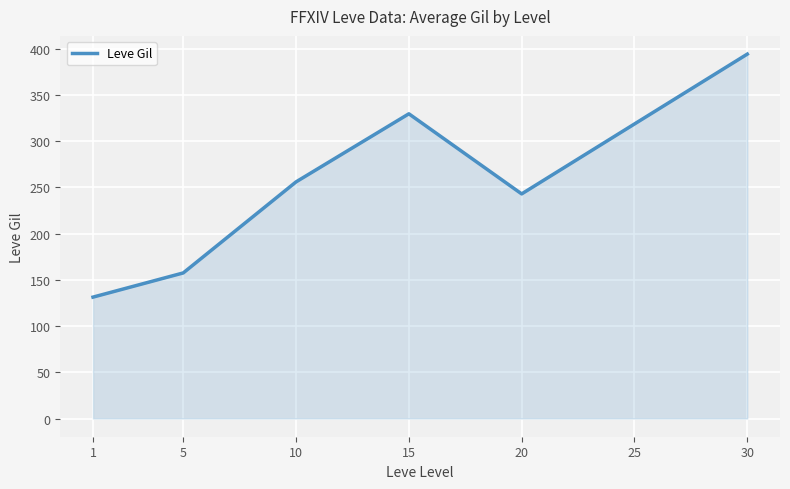

The value at 15 is 219.3. True or false?

False